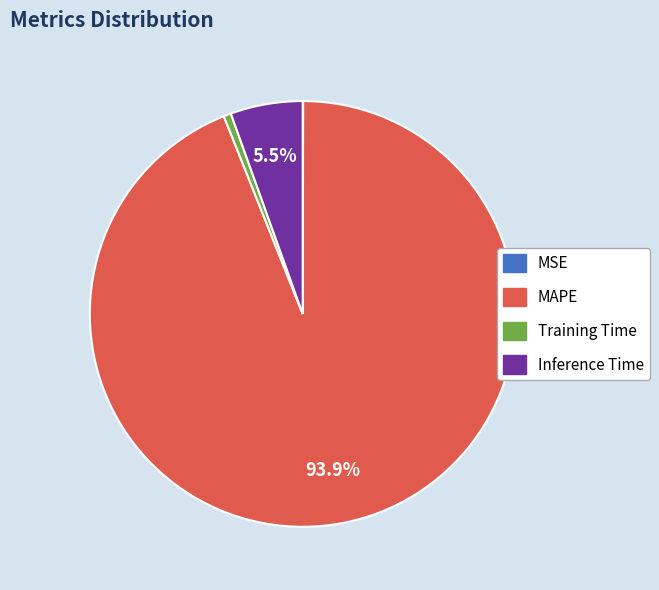

Between Training Time and Inference Time, which is larger?

Inference Time